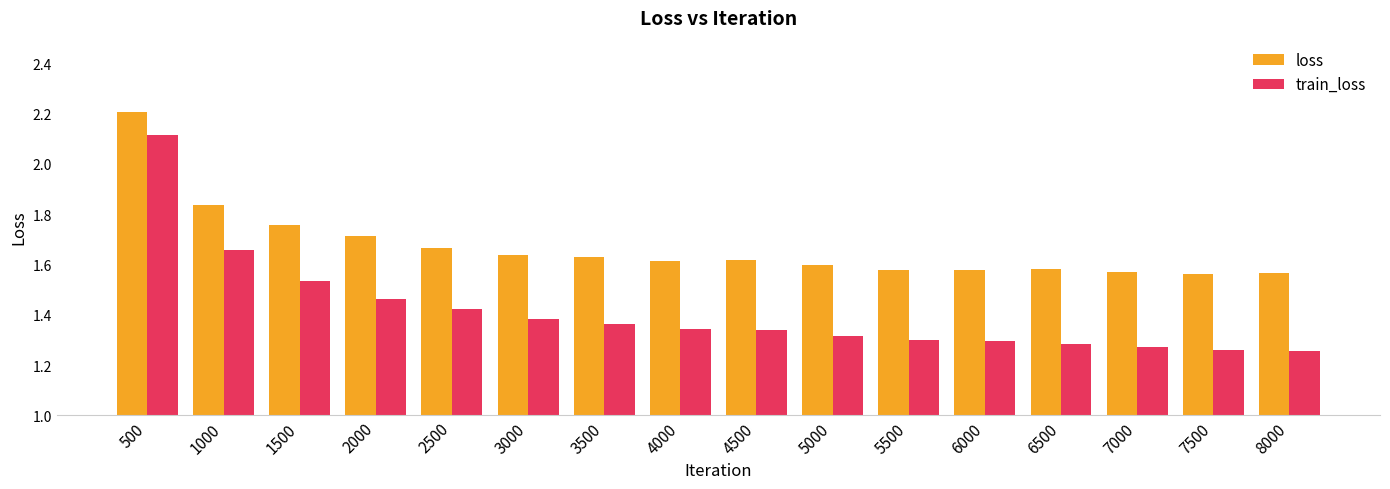

What is the sum of all loss values?

26.7